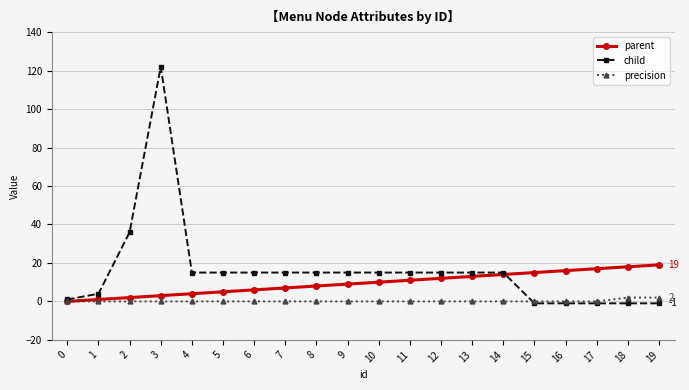

At which category is the sum across all series the highest?

3